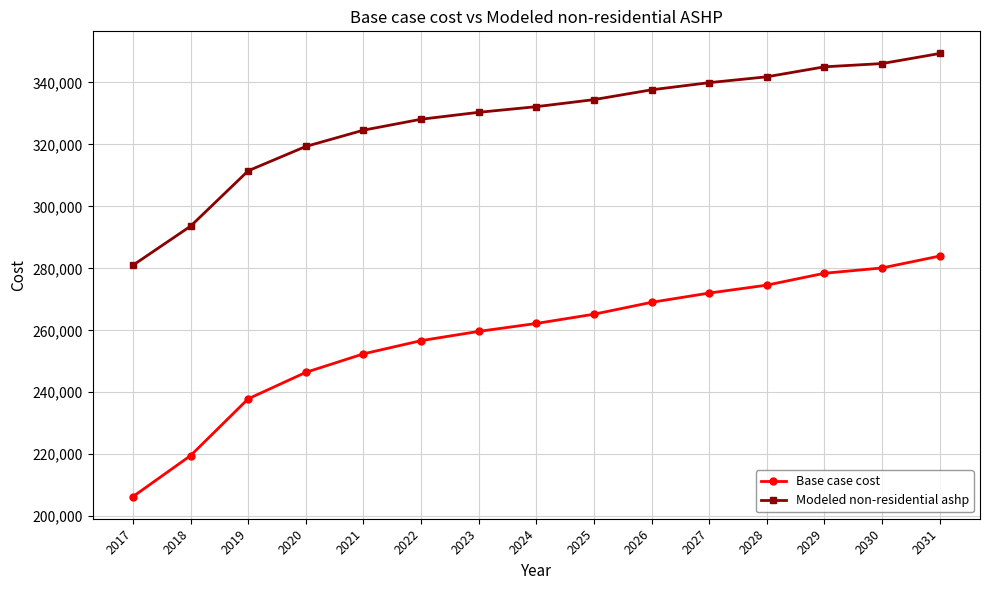

What is the minimum value for Base case cost?

206356.6